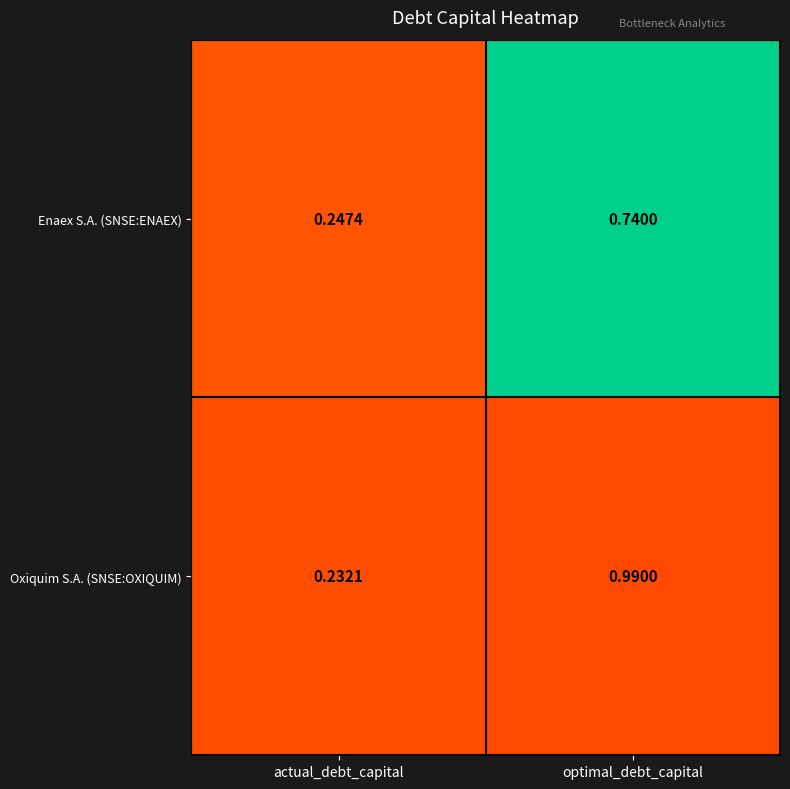

Rank the series by their average value, from highest to lowest.

Oxiquim S.A. (SNSE:OXIQUIM), Enaex S.A. (SNSE:ENAEX)